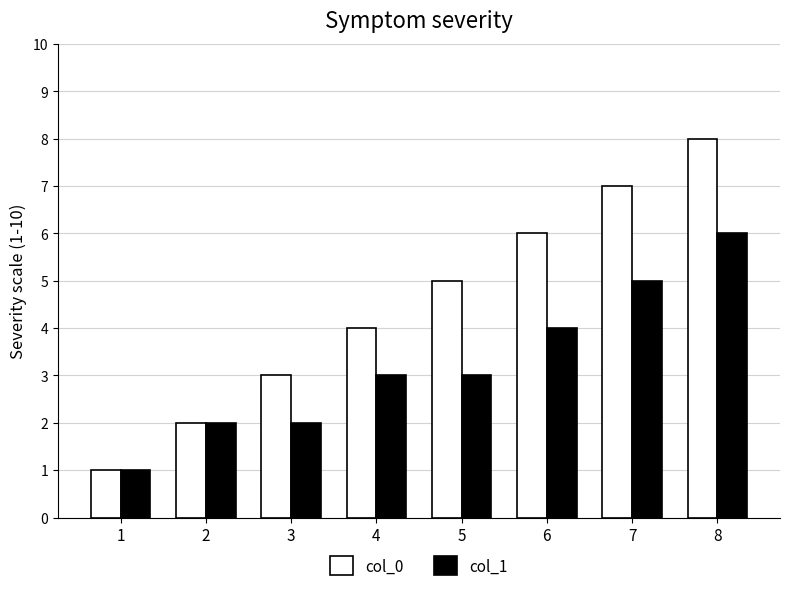

What is the sum of the col_1 values at 2 and 1?

3